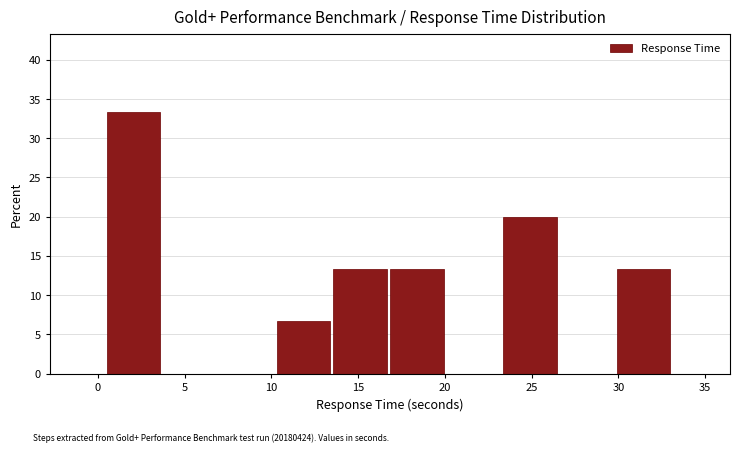

Reading left to right, transcribe this chart: for each bar, give the range it covers on the x-axis and its height. Neither the bar edges nor the heights are printed on the chart, so give them approximately, as read against the axes.

0.5 to 4.0: 33.5
4.0 to 7.0: 0
7.0 to 10.5: 0
10.5 to 13.5: 6.5
13.5 to 17.0: 13.5
17.0 to 20.0: 13.5
20.0 to 23.5: 0
23.5 to 26.5: 20.0
26.5 to 30.0: 0
30.0 to 33.0: 13.5